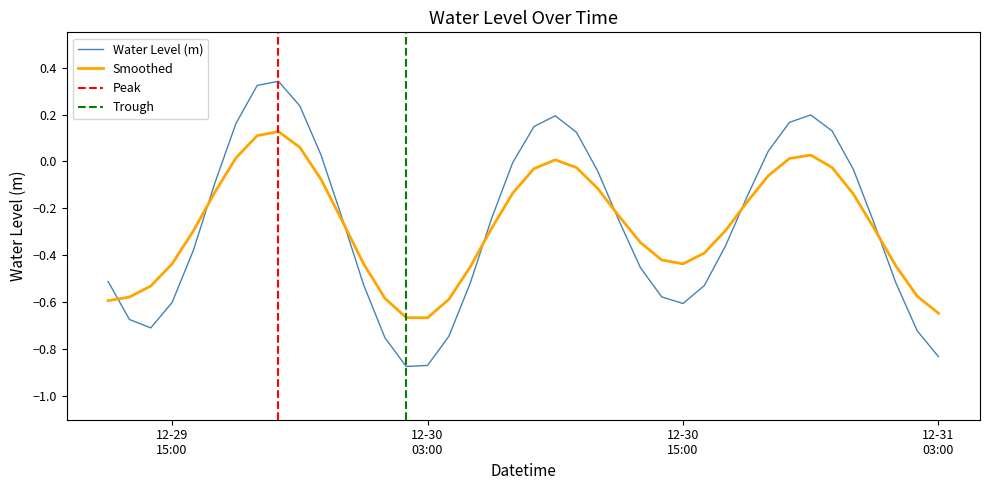

Reading right to left, what are all the values shown in this chart?

-0.8	-0.7	-0.5	-0.3	-0.0	0.1	0.2	0.2	0.0	-0.2	-0.4	-0.5	-0.6	-0.6	-0.5	-0.3	-0.0	0.1	0.2	0.1	-0.0	-0.2	-0.5	-0.7	-0.9	-0.9	-0.8	-0.5	-0.2	0.0	0.2	0.3	0.3	0.2	-0.1	-0.4	-0.6	-0.7	-0.7	-0.5